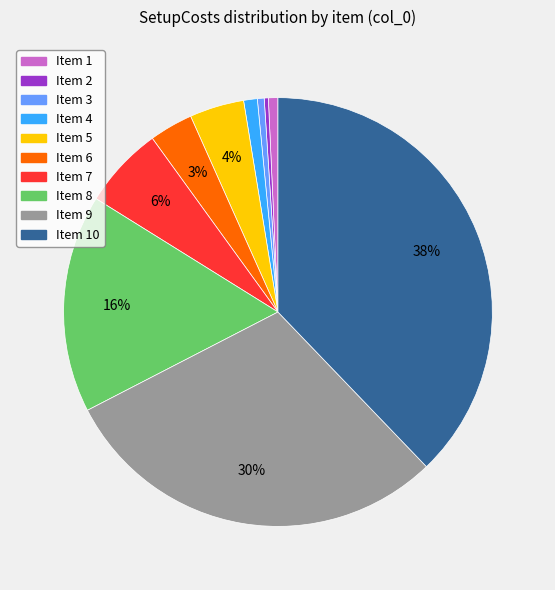

To the nearest percent, what is the difference between the largest and smallest slice percentages?

38%